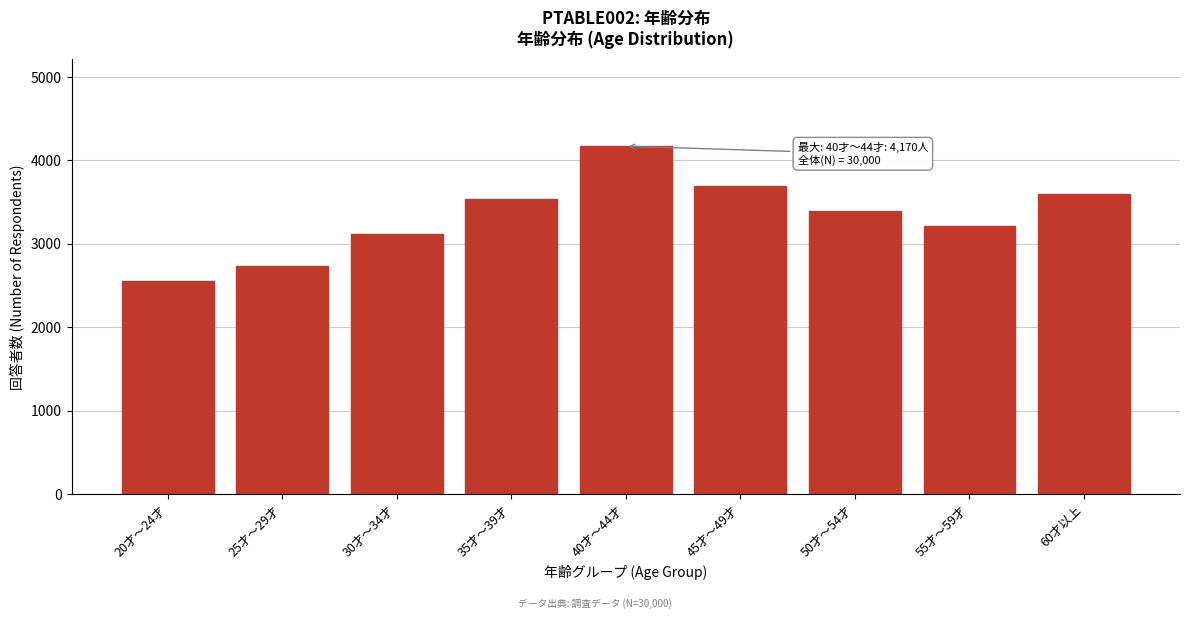

Reading left to right, what are all the values shown in this chart?

20才～24才=2550	25才～29才=2730	30才～34才=3120	35才～39才=3540	40才～44才=4170	45才～49才=3690	50才～54才=3390	55才～59才=3210	60才以上=3600